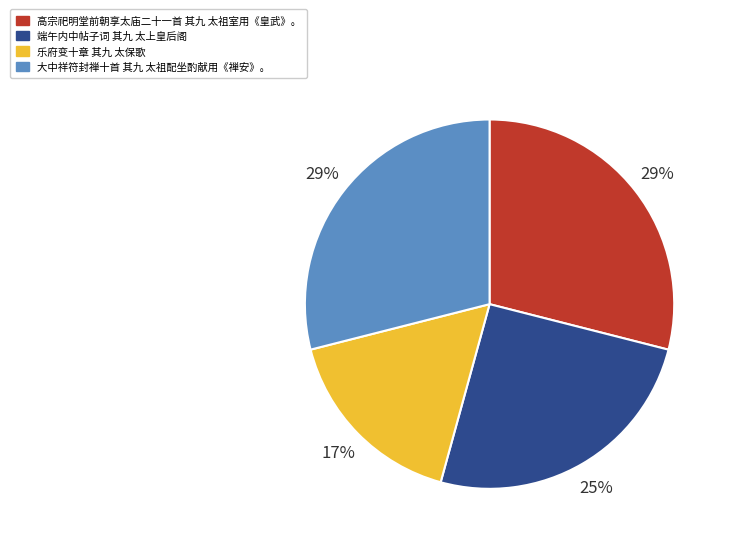

To the nearest percent, what percentage of the pie is 高宗祀明堂前朝享太庙二十一首 其九 太祖室用《皇武》。?

29%